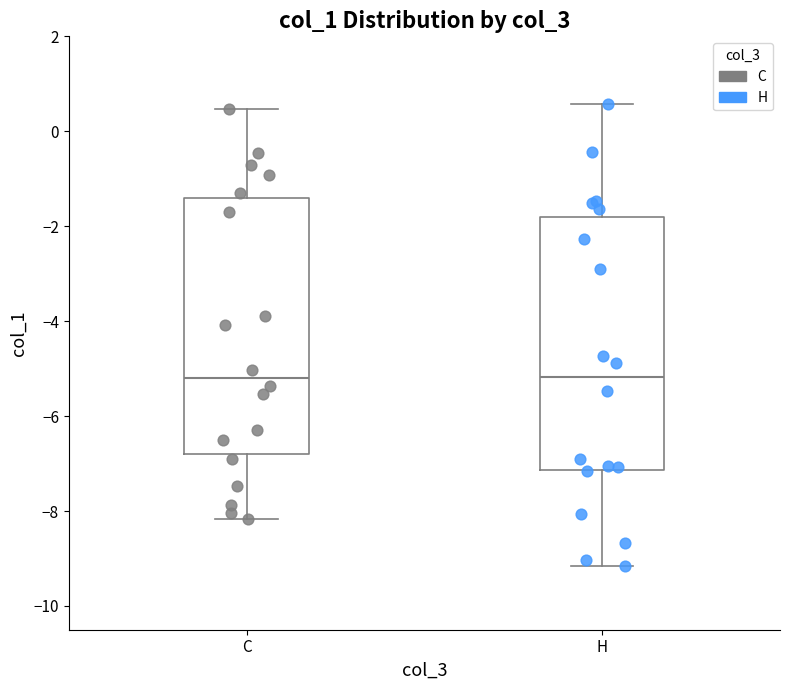

Reading left to right, transcribe this box plot: for each box, give where its median line is, the range the box spans, and where its two whiskers end, as read against the y-axis. The values are not printed on the chart, so give them approximately, as read against the axis.

C: median -5.2, box -6.8 to -1.4, whiskers -8.2 to 0.4
H: median -5.2, box -7.2 to -1.8, whiskers -9.2 to 0.6